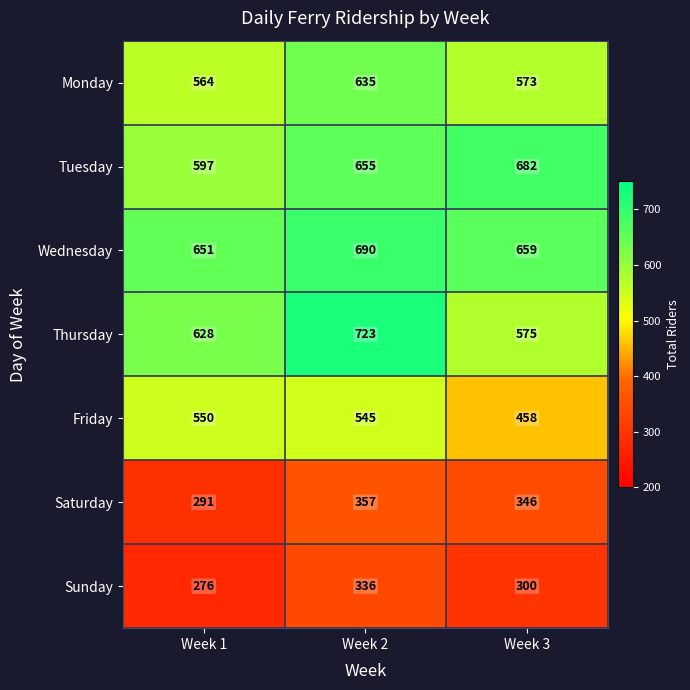

How many Thursday values are between 575 and 723?

3